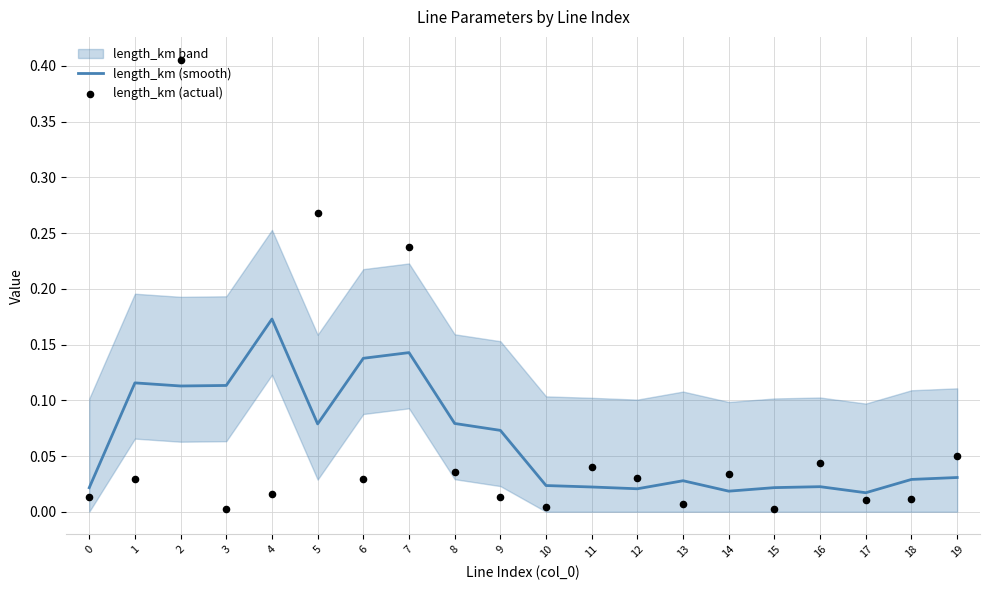

At which category is the sum across all series the highest?

2